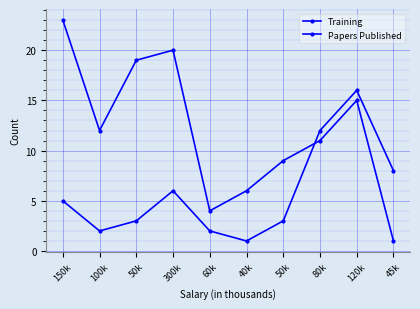

Which series ends up on top after the final intersection of Training and Papers Published?

Papers Published